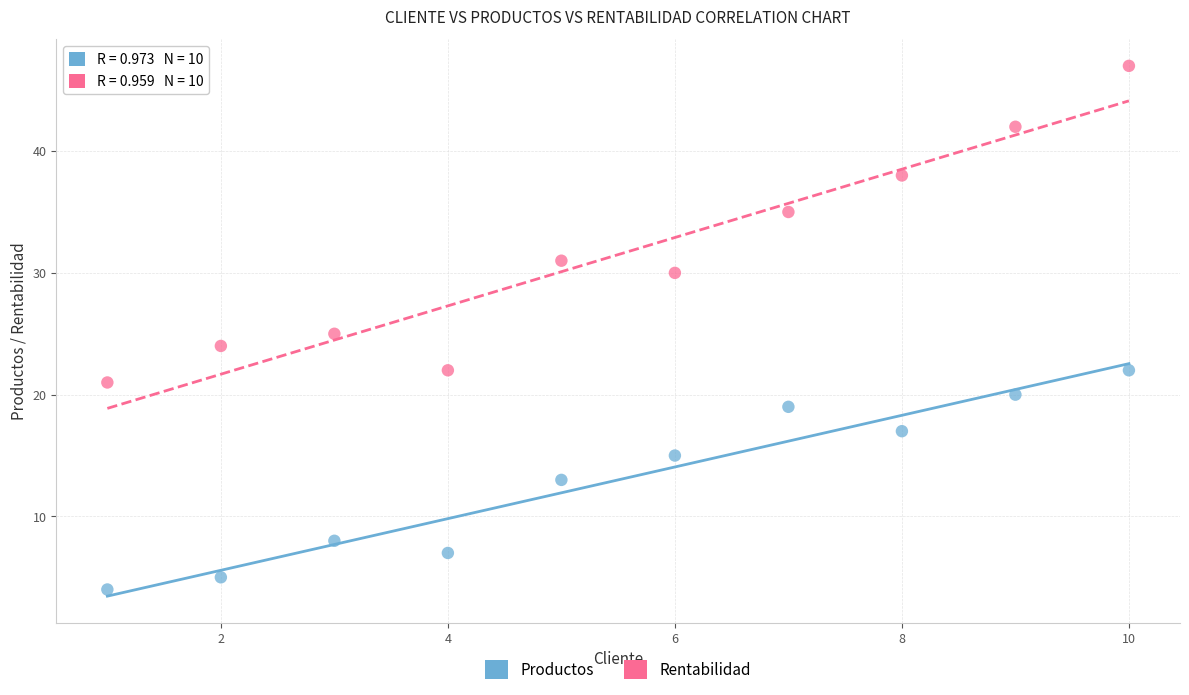

In the Rentabilidad series, what Y value is closest to 34?

35